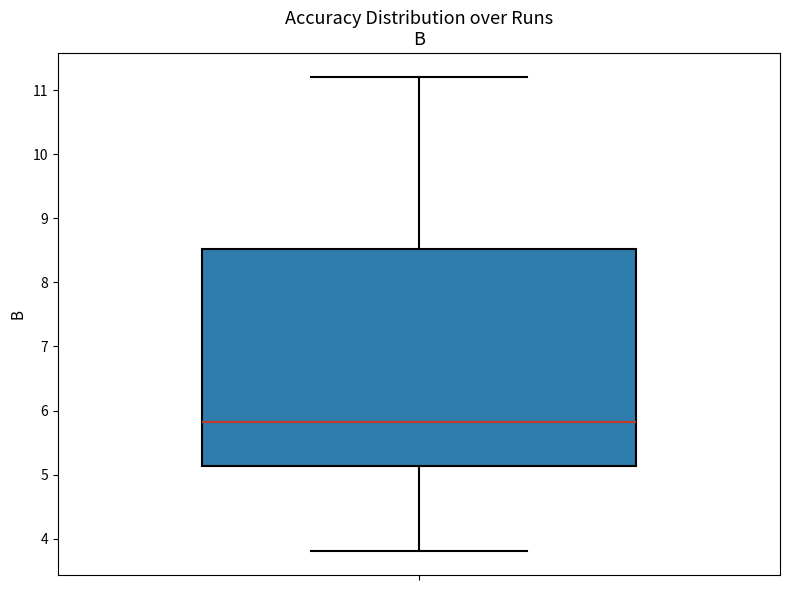

Where does the lower whisker of the box end on the y-axis? The values are not printed on the chart, so give them approximately, as read against the axis.

3.8